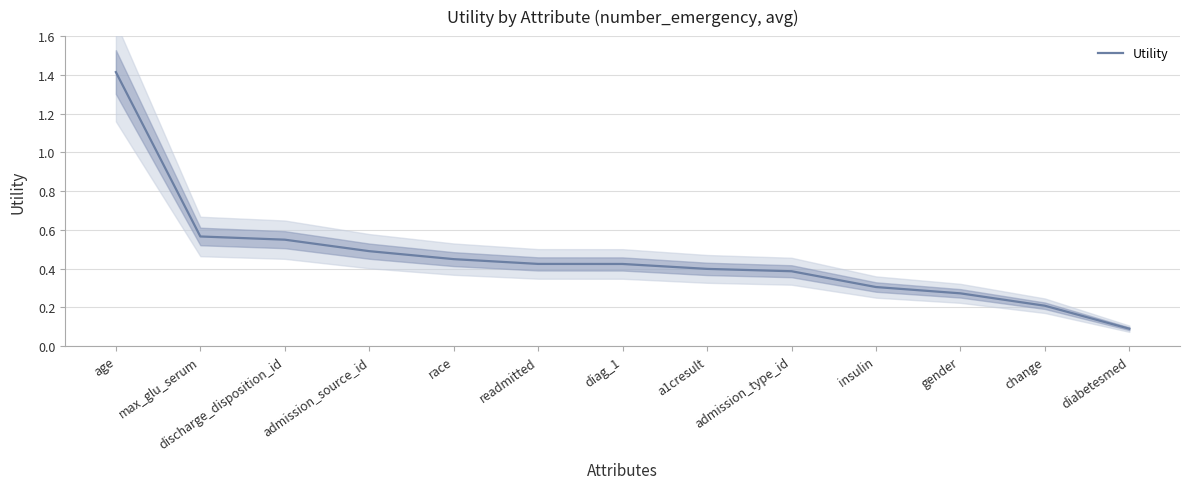

The chart shows a value of 0.4 at readmitted. True or false?

True